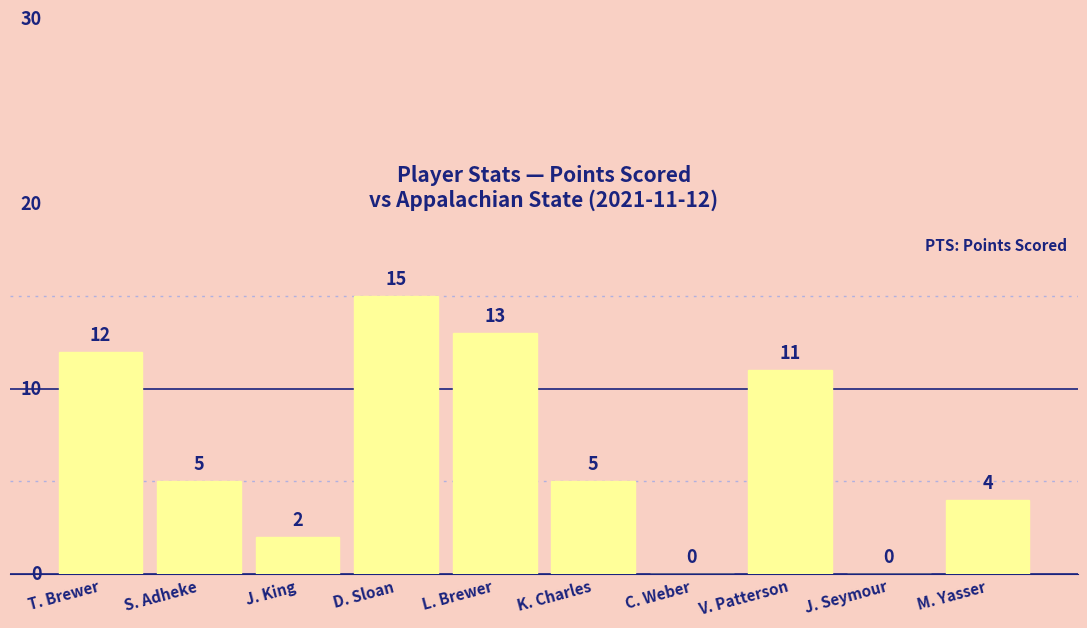

Where does the data first go above 5?

T. Brewer